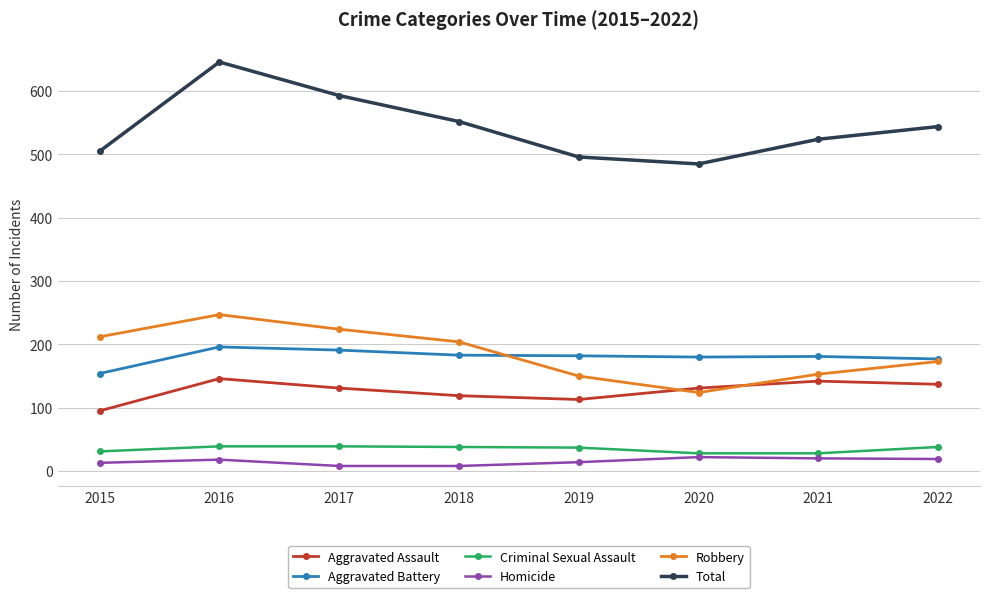

What is the sum of all Aggravated Assault values?

1014